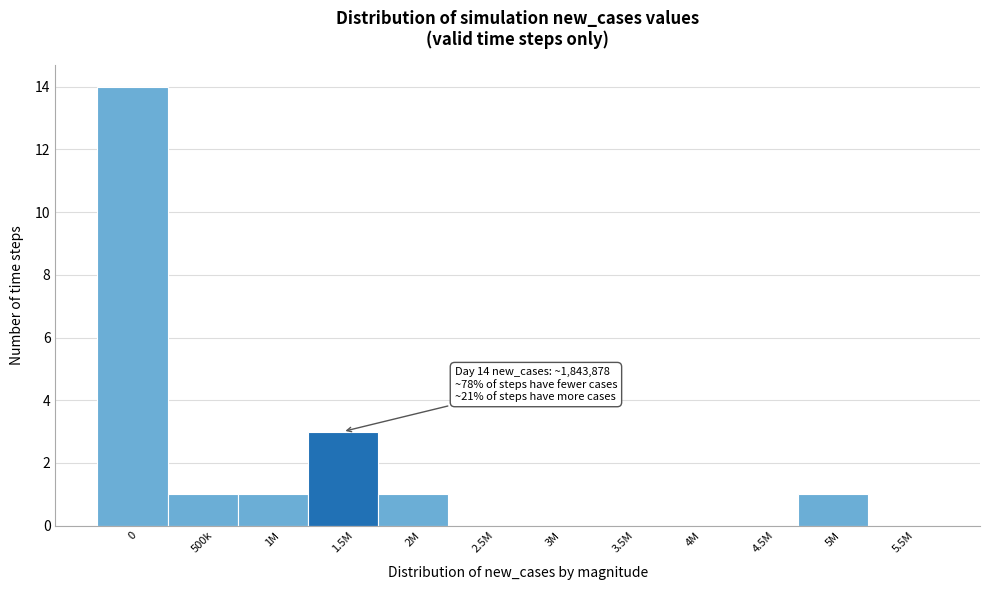

Reading left to right, extract all data points from this chart.

0=14	500k=1	1M=1	1.5M=3	2M=1	2.5M=0	3M=0	3.5M=0	4M=0	4.5M=0	5M=1	5.5M=0